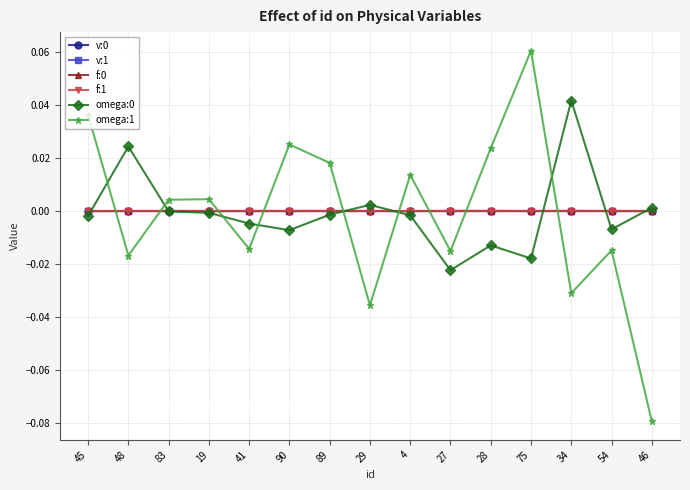

At which category is the sum across all series the highest?

75